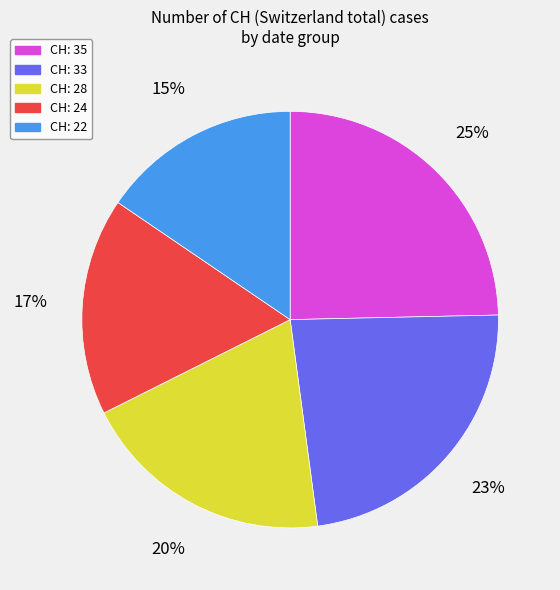

To the nearest percent, what is the average slice percentage?

20%